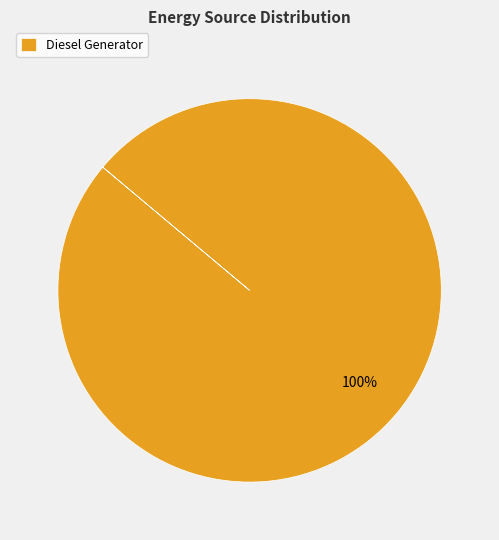

True or false: Diesel Generator accounts for 100% of the total.

True